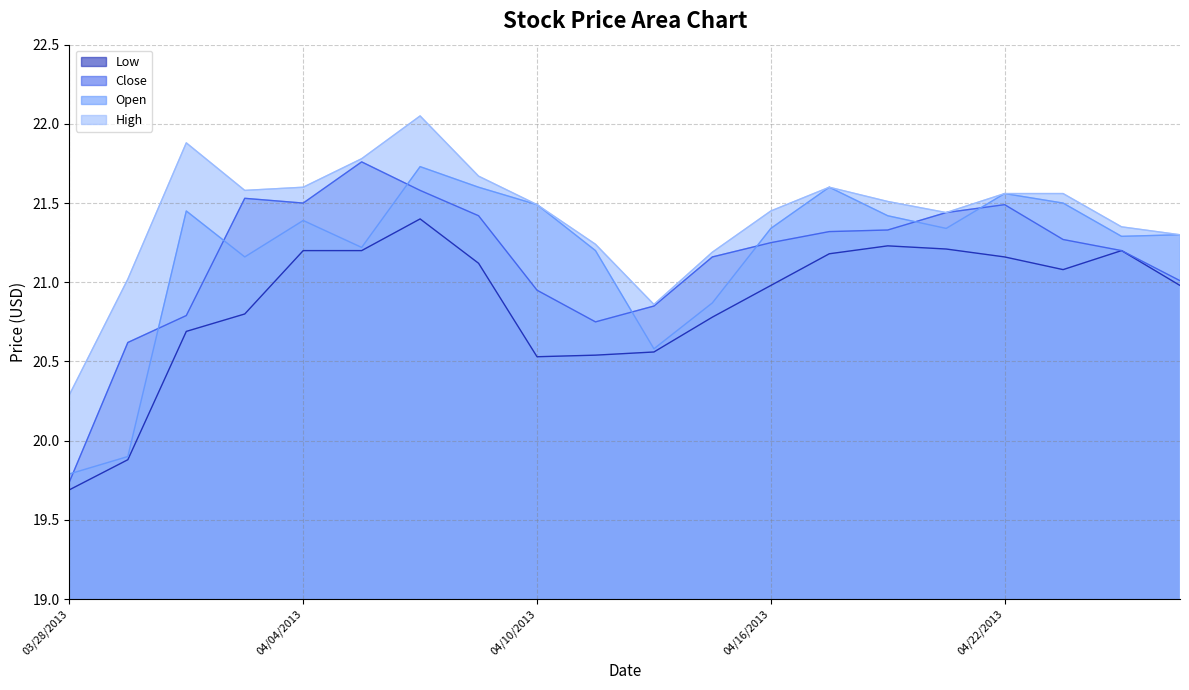

At which category does the chart reach its minimum across all series?

03/28/2013